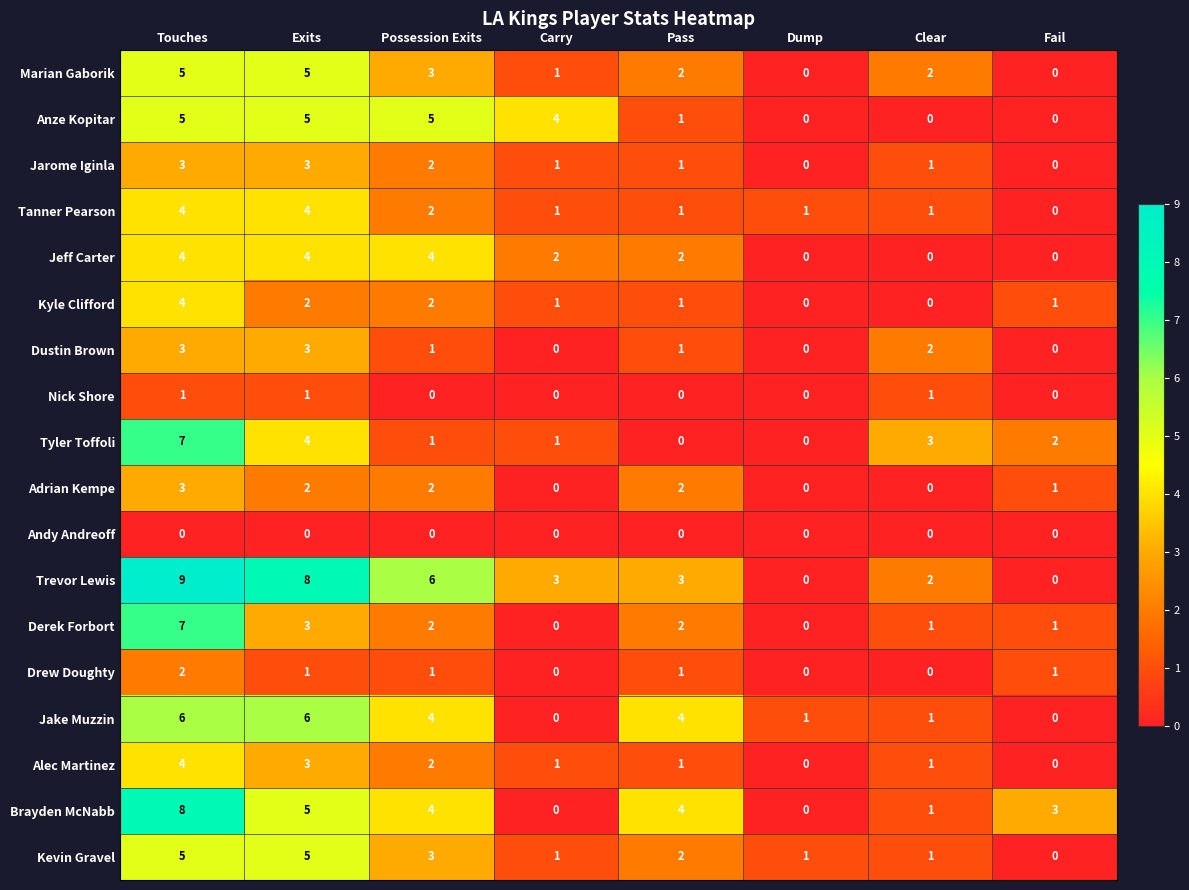

Which series has the widest spread of values?

Trevor Lewis